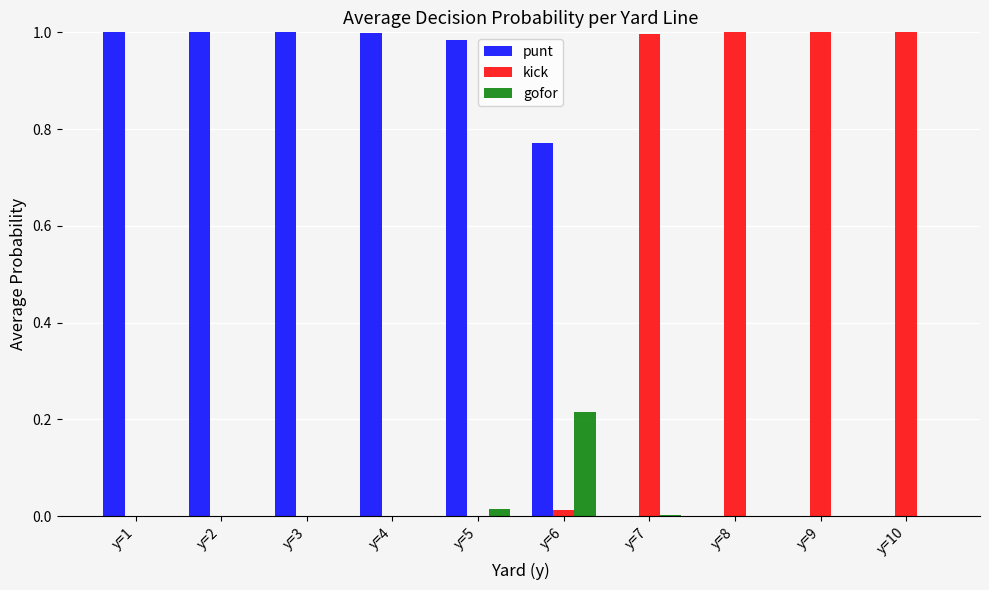

Which series has the largest total across all categories?

punt